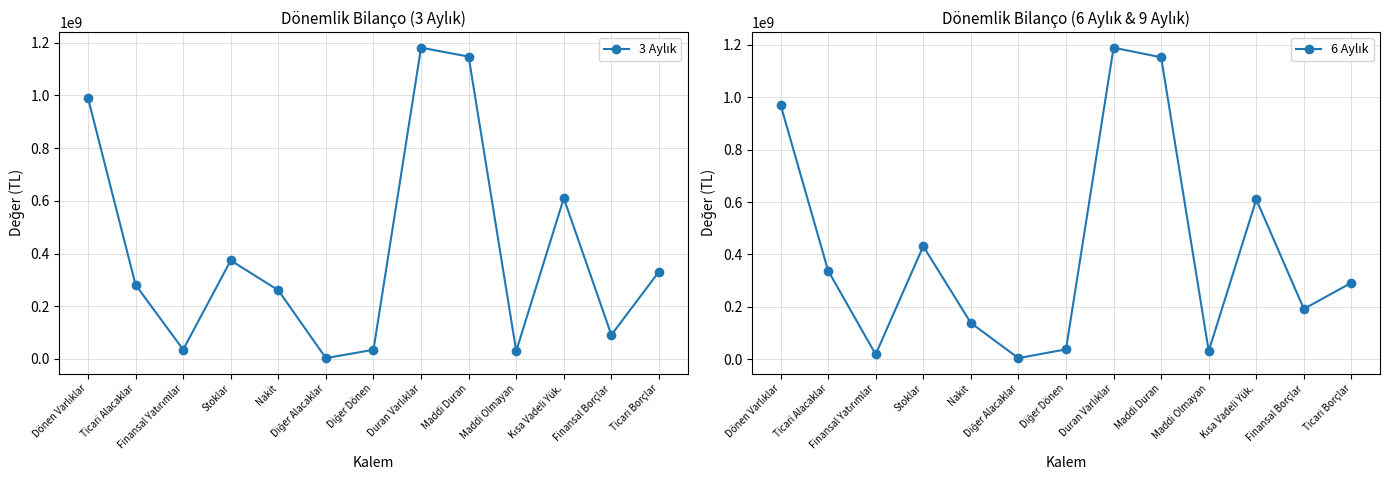

What is the label of the 11th point from the right?

Finansal Yatırımlar